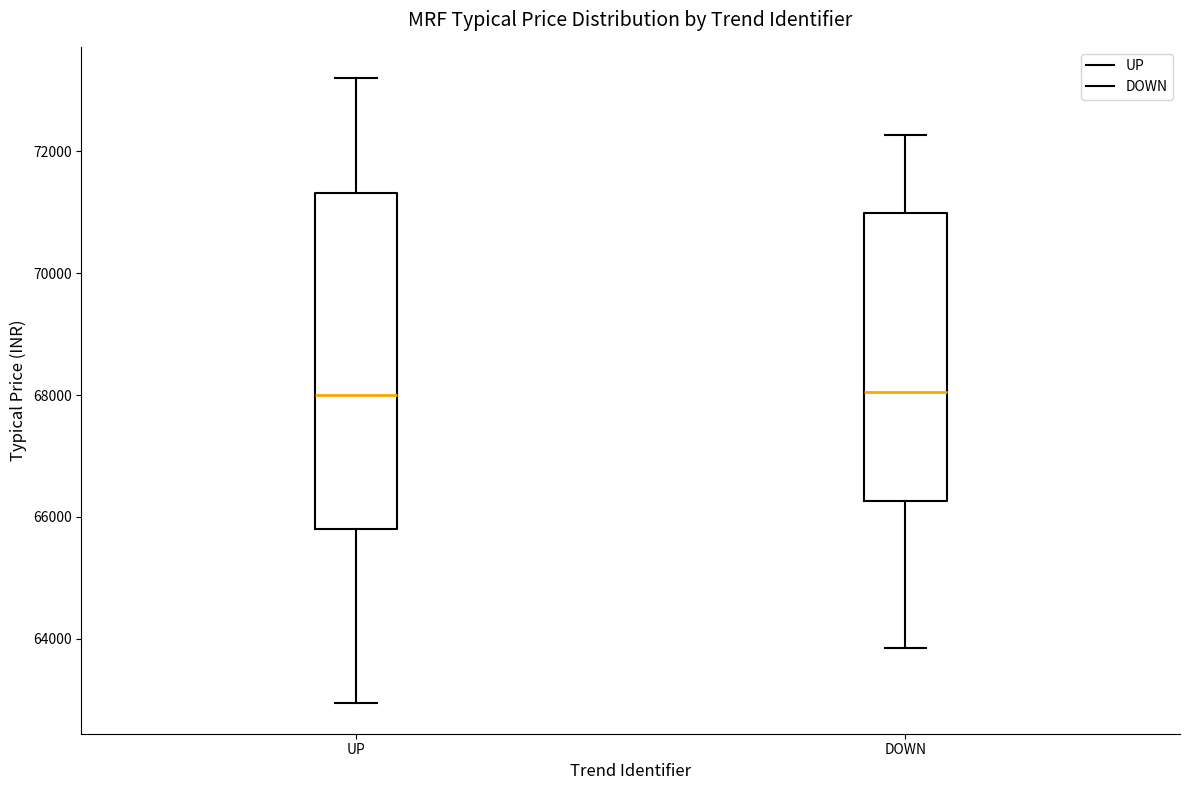

Reading left to right, read every box against the y-axis: the position of its median line, the range the box covers, and the ends of its whiskers. The values are not printed on the chart, so give them approximately, as read against the axis.

UP: median 68000, box 65800 to 71400, whiskers 63000 to 73200
DOWN: median 68000, box 66200 to 71000, whiskers 63800 to 72200